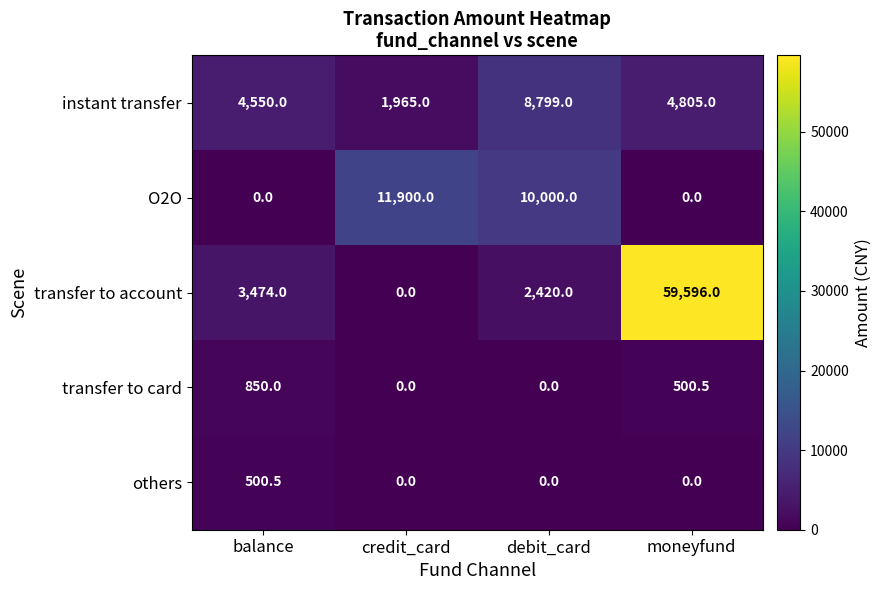

Rank the series at balance from lowest to highest value.

O2O, others, transfer to card, transfer to account, instant transfer